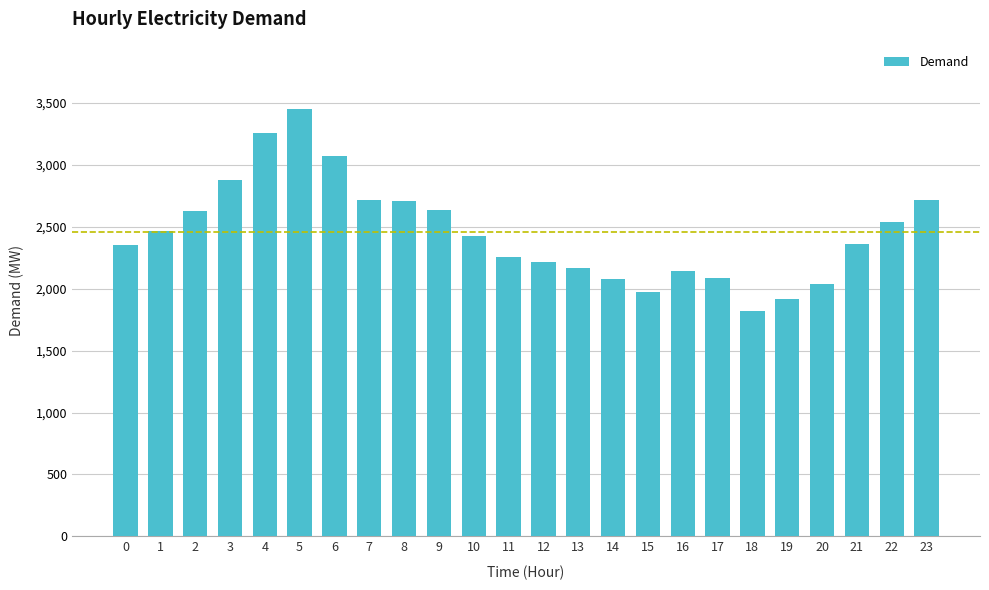

What is the smallest value displayed?

1818